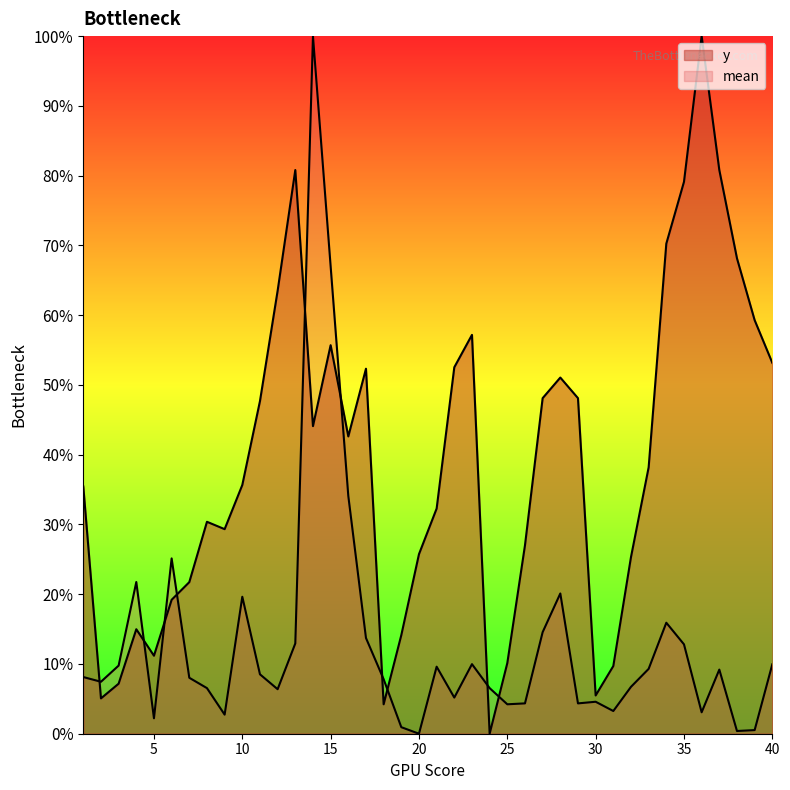

What is the approximate value of y at 36?

100.0